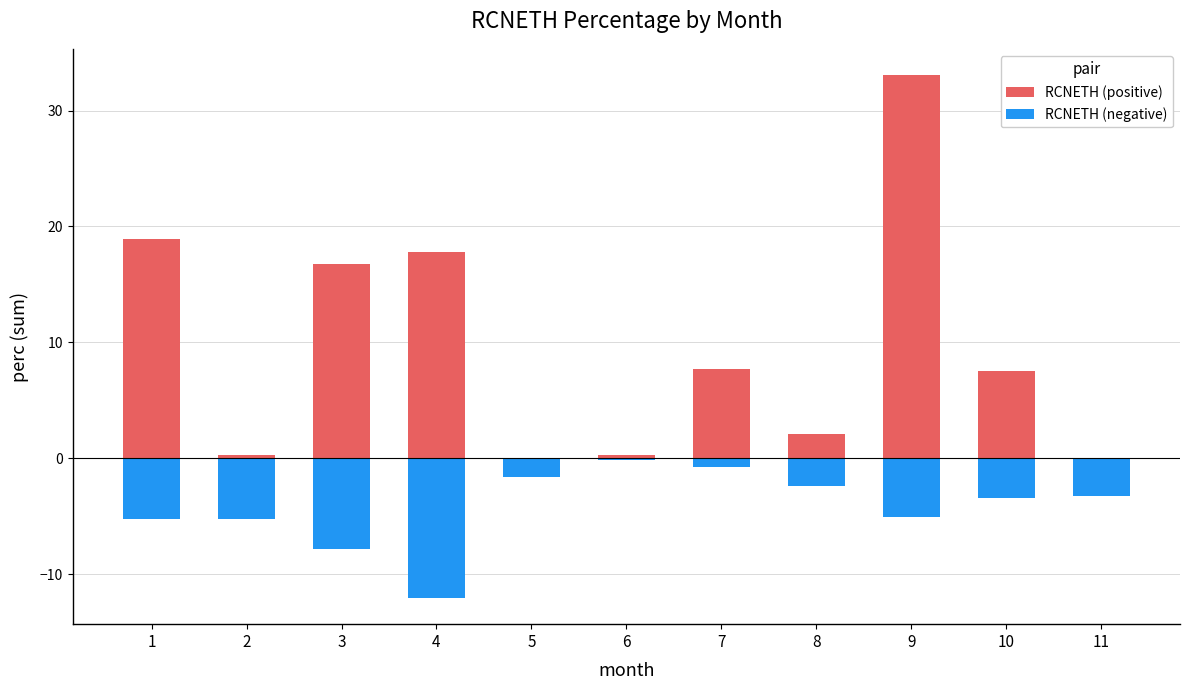

What is the difference between the second highest and second lowest values in the RCNETH (negative) series?

7.1